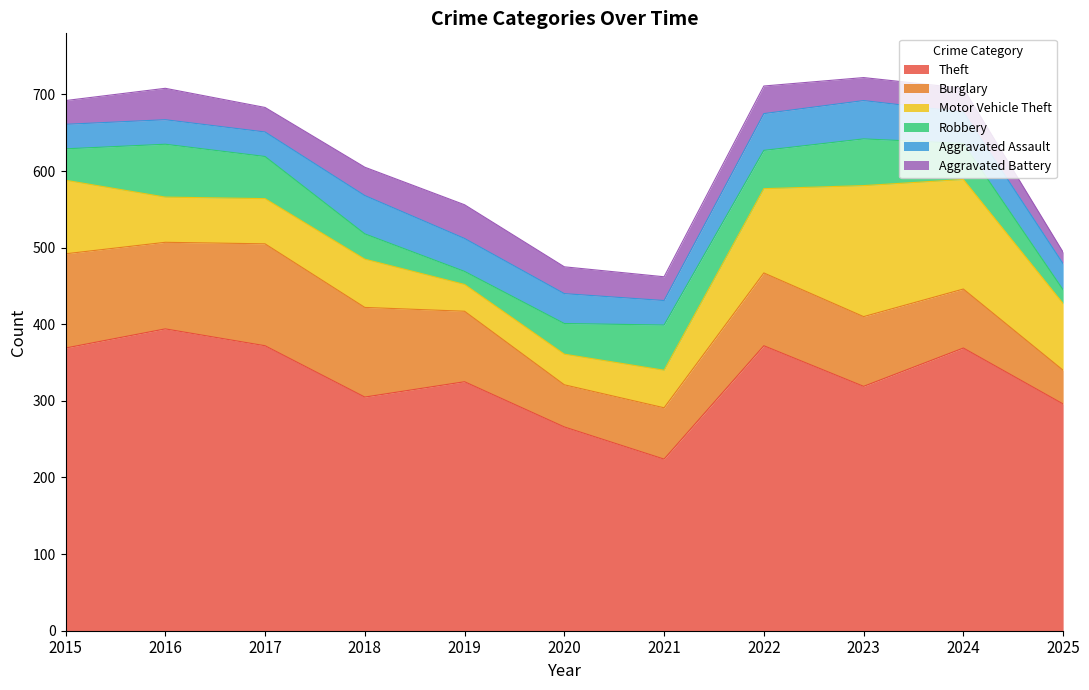

How many data points in Motor Vehicle Theft are above 63?

5